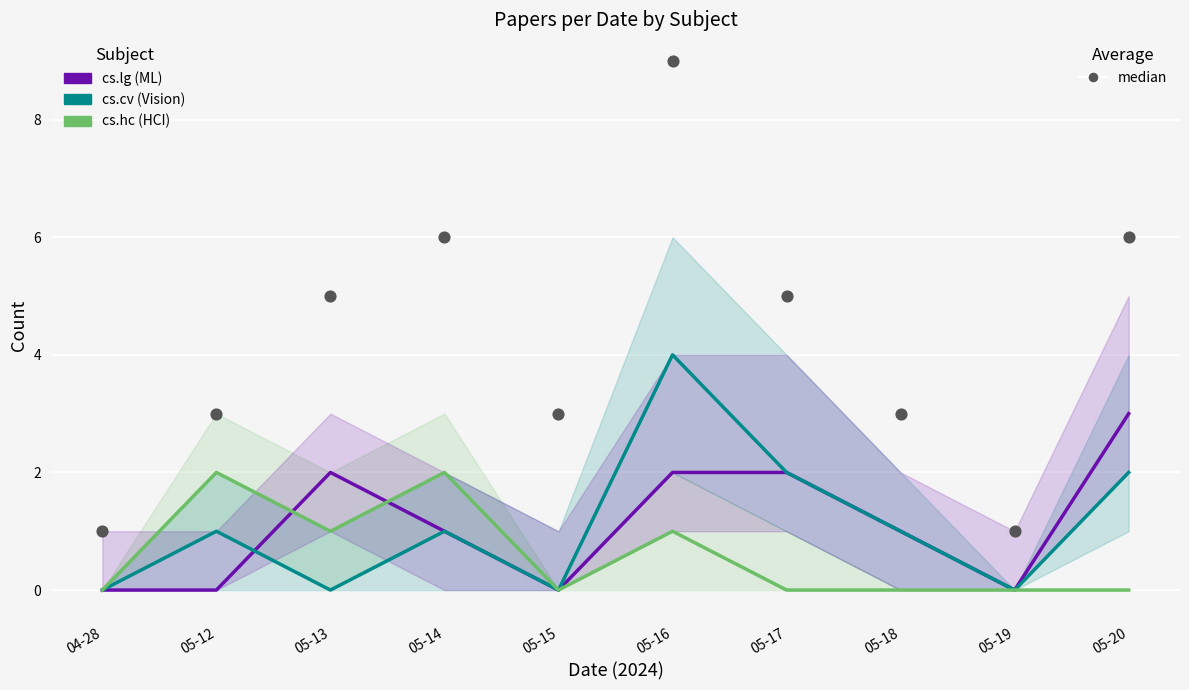

Which series contains the lowest Y value?

cs.lg (ML)